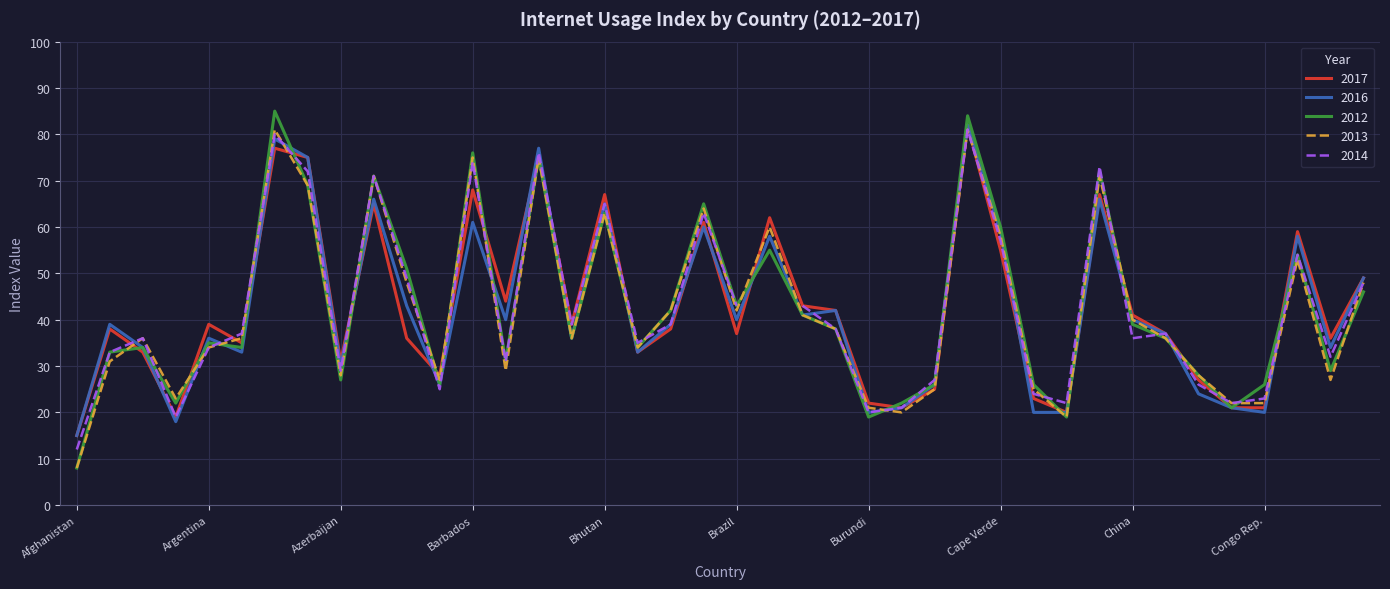

What is the spread (max minus min) of values at Afghanistan?

7